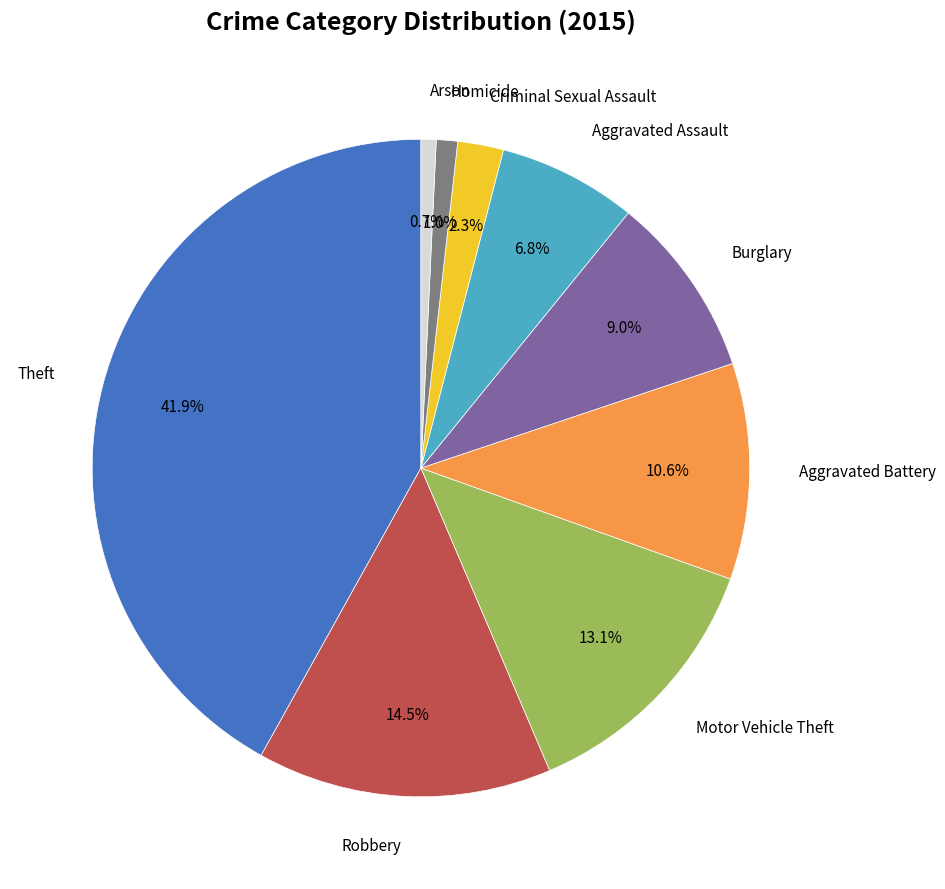

Is there a majority slice in this chart?

No